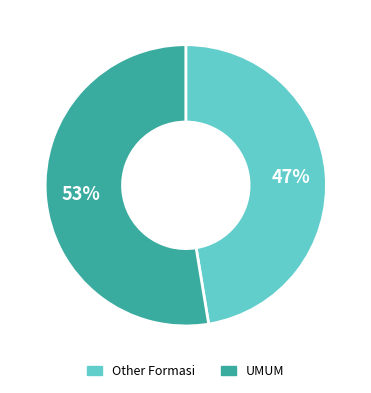

Which category has the biggest portion of the pie?

UMUM